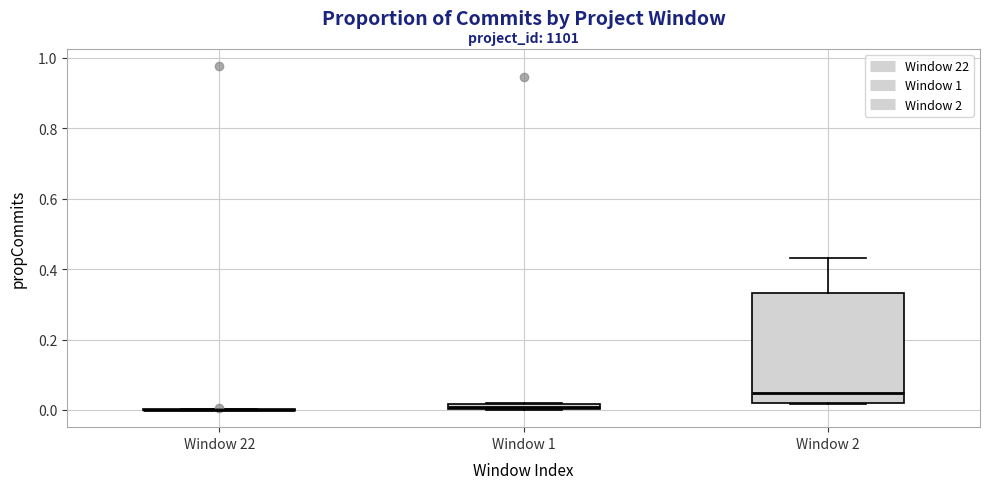

Comparing the boxes themselves (not the whiskers), which one is the tallest?

Window 2